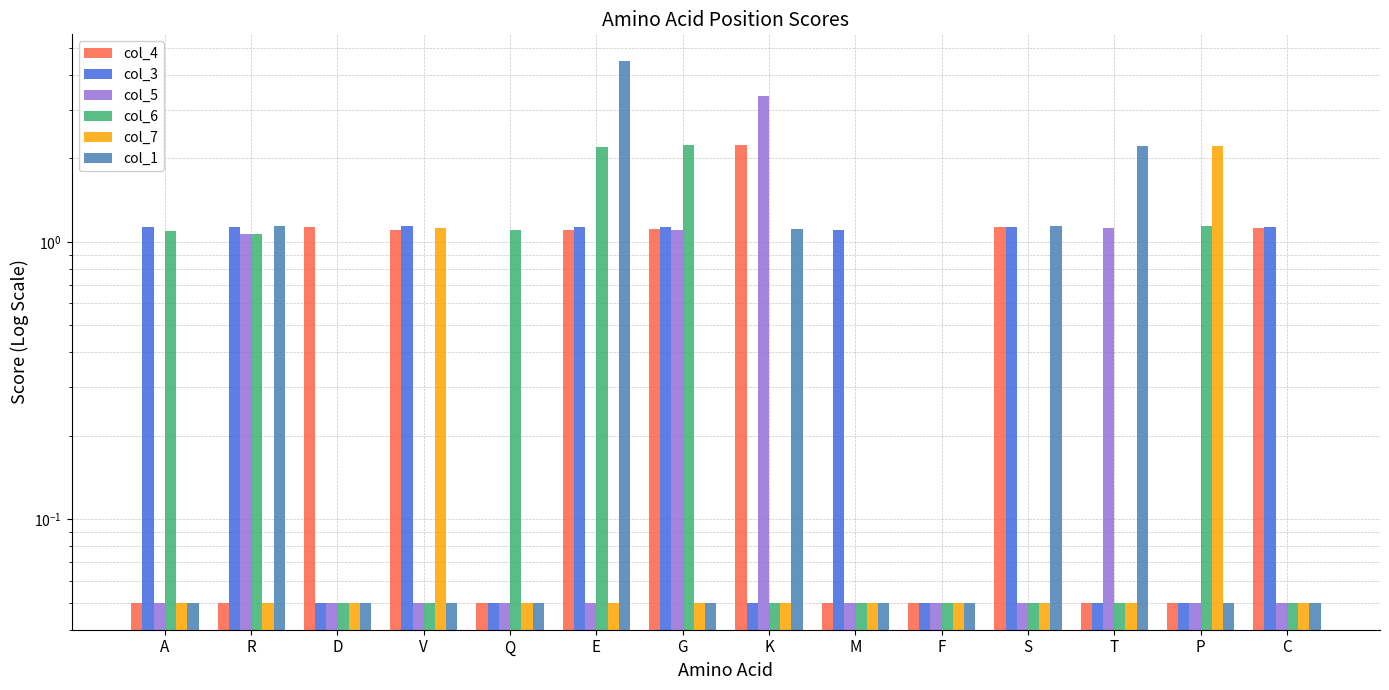

What are all the series names shown in the legend?

col_4, col_3, col_5, col_6, col_7, col_1